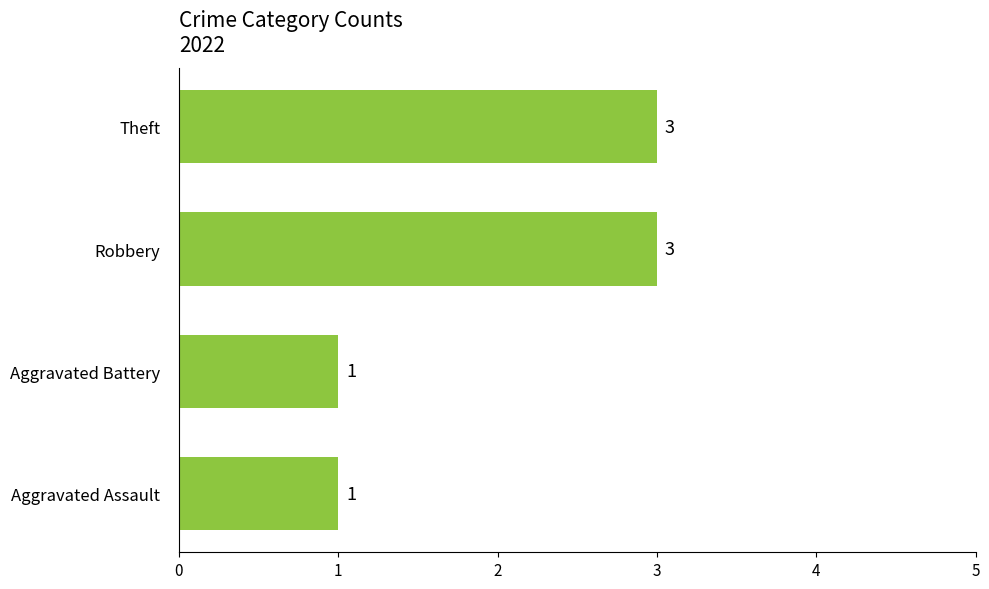

What is the sum of all values?

8